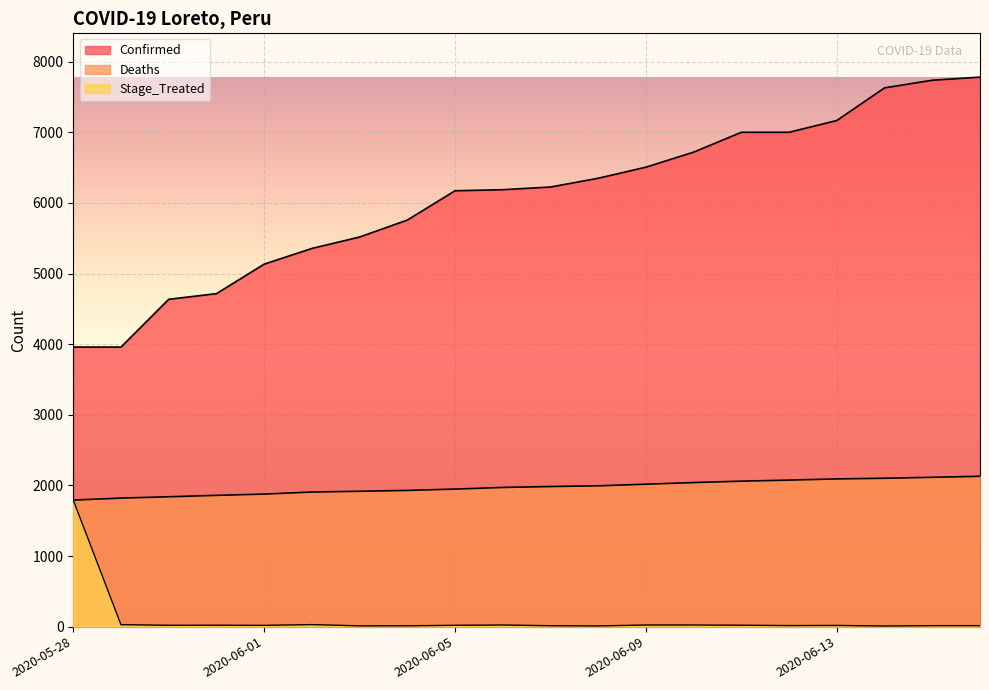

Which series has the widest spread of values?

Confirmed